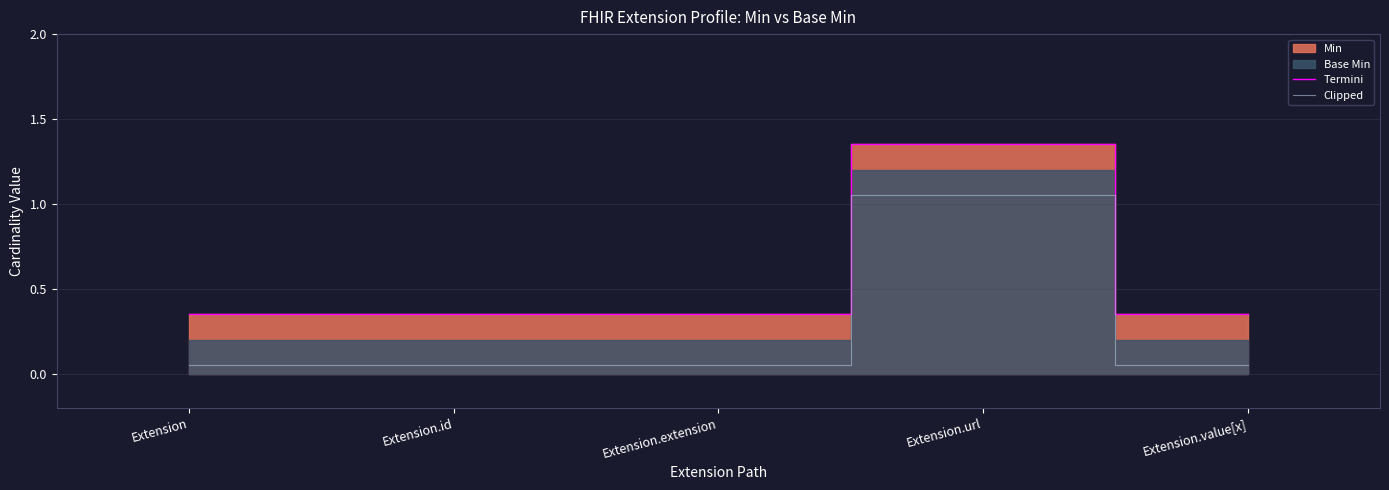

What is the label of the 1st point from the right?

Extension.value[x]